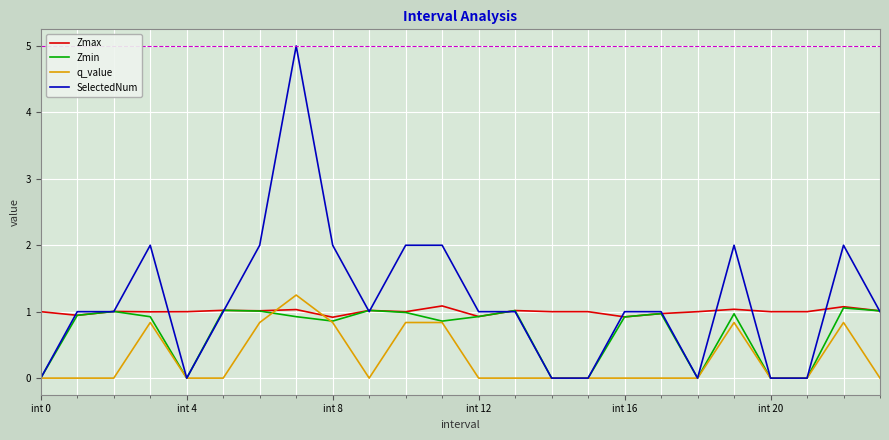

Which series has the largest range (max minus min)?

SelectedNum